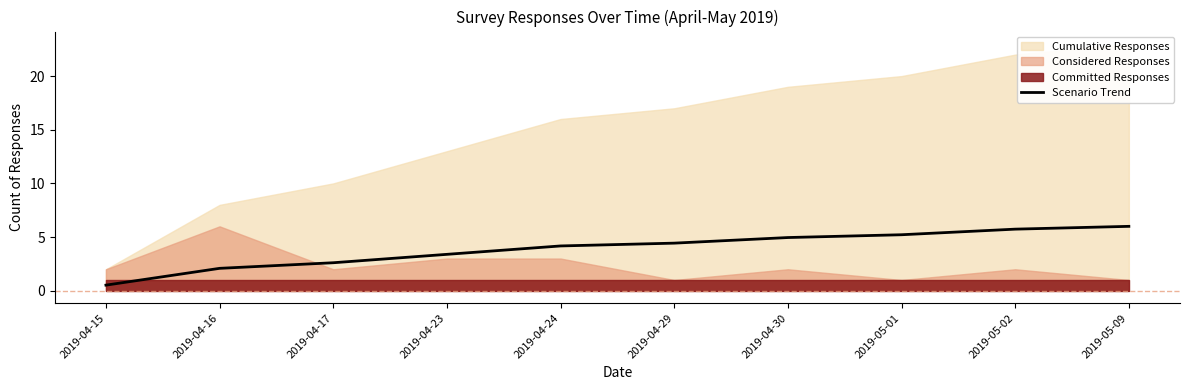

Rank the categories by value from highest to lowest.

2019-05-09, 2019-05-02, 2019-05-01, 2019-04-30, 2019-04-29, 2019-04-24, 2019-04-23, 2019-04-17, 2019-04-16, 2019-04-15